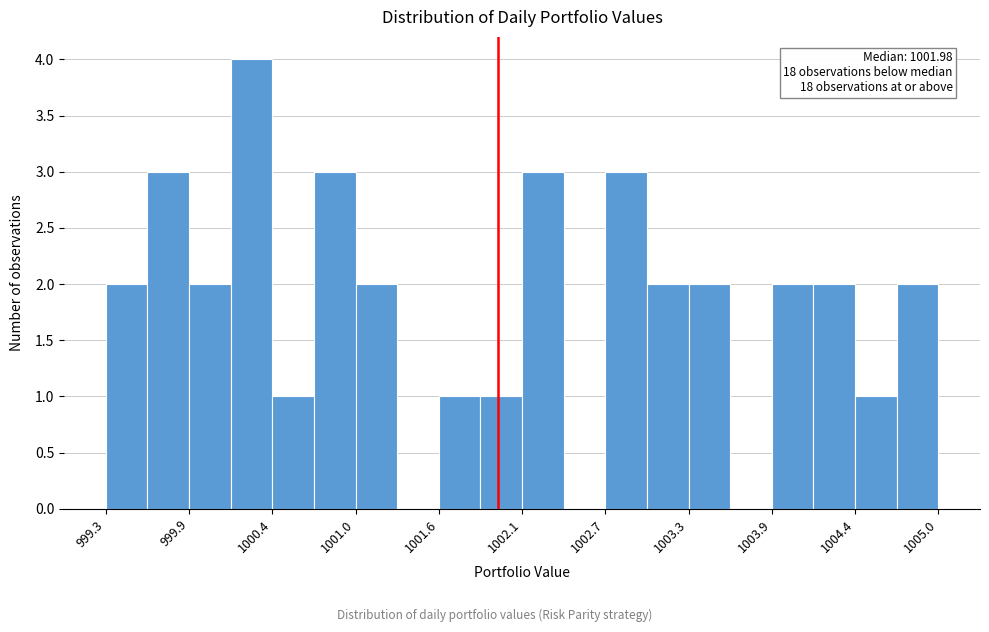

Around what value on the x-axis is the tallest bar? Give the approximate position of its centre, as read against the axis.

1000.3